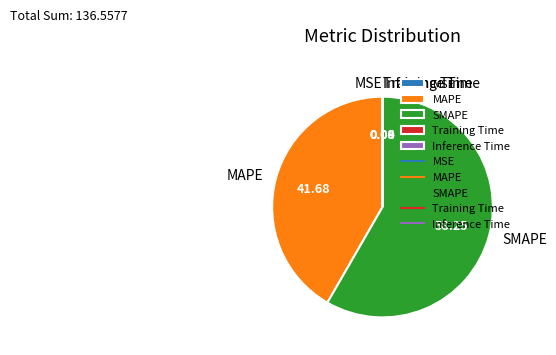

Which slice represents more than half of the pie?

SMAPE